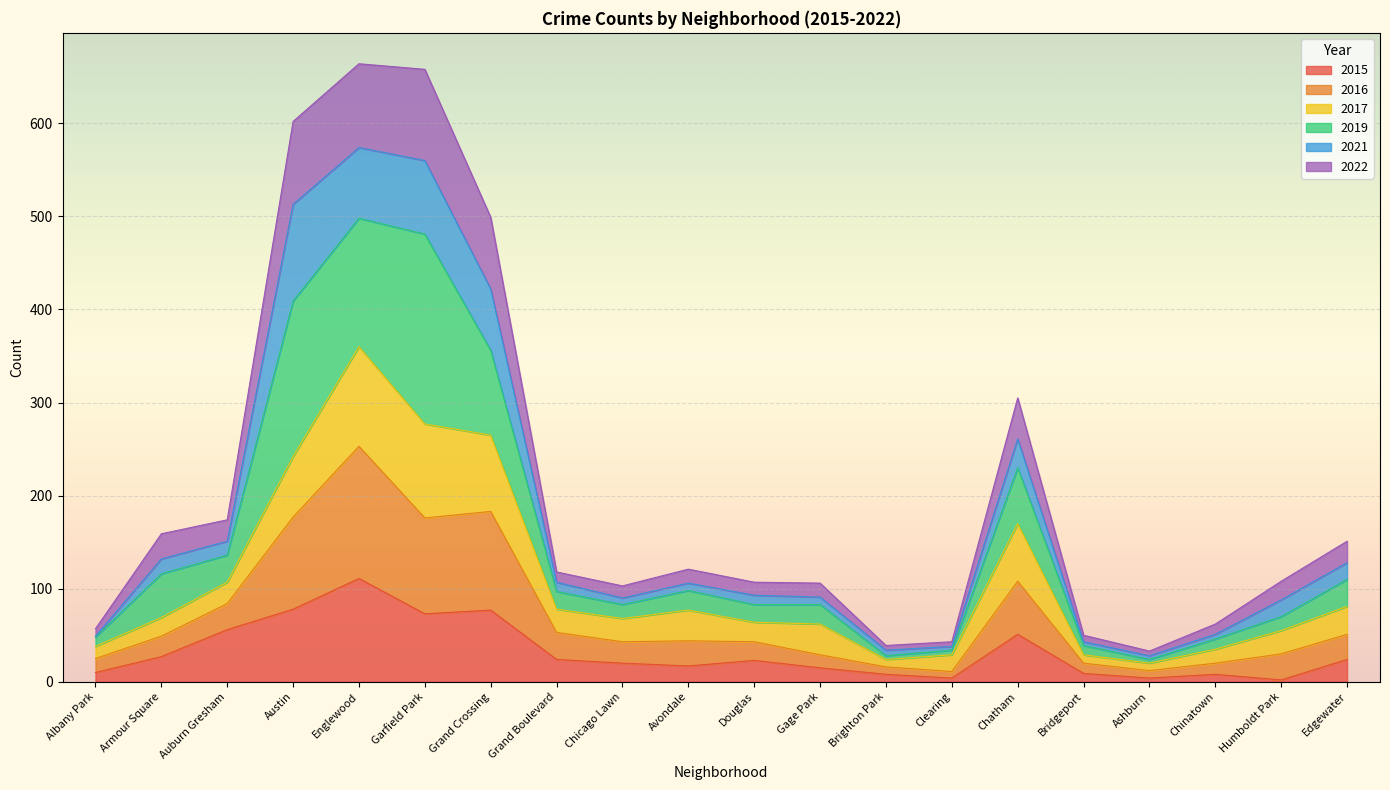

How many lines are shown in the chart?

6